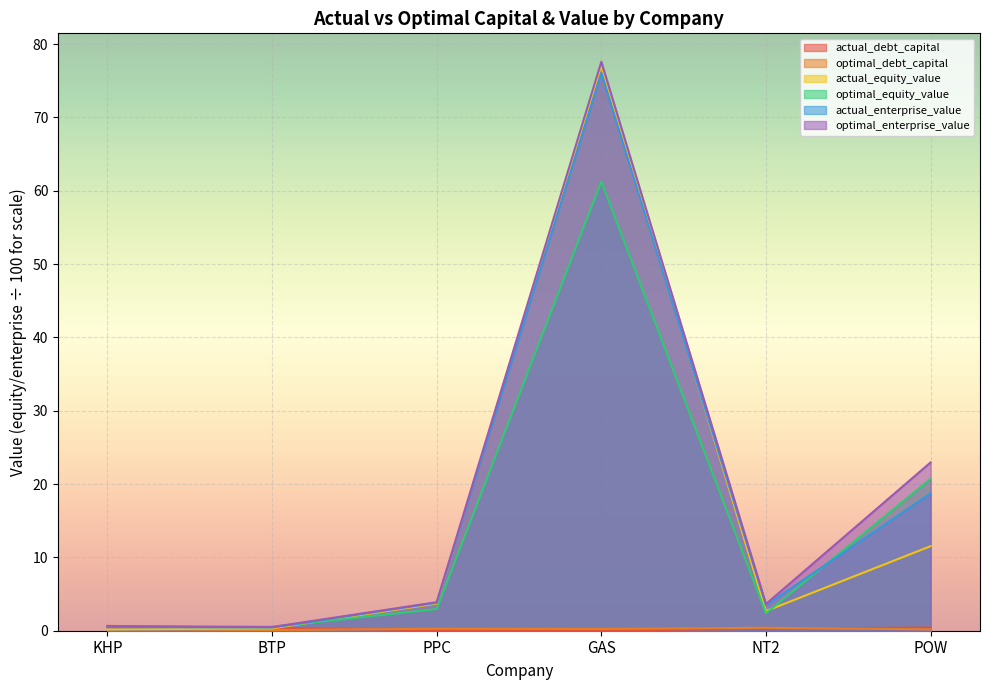

At how many categories does at least one series exceed 42?

1